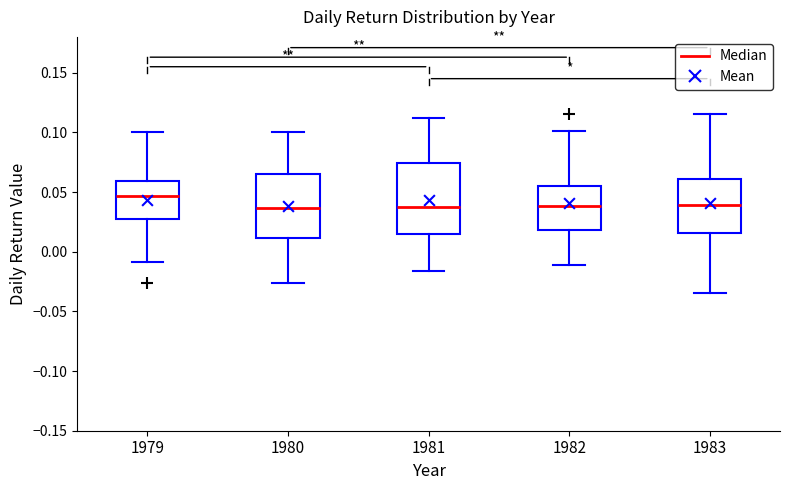

Which box's median line is the highest?

1979